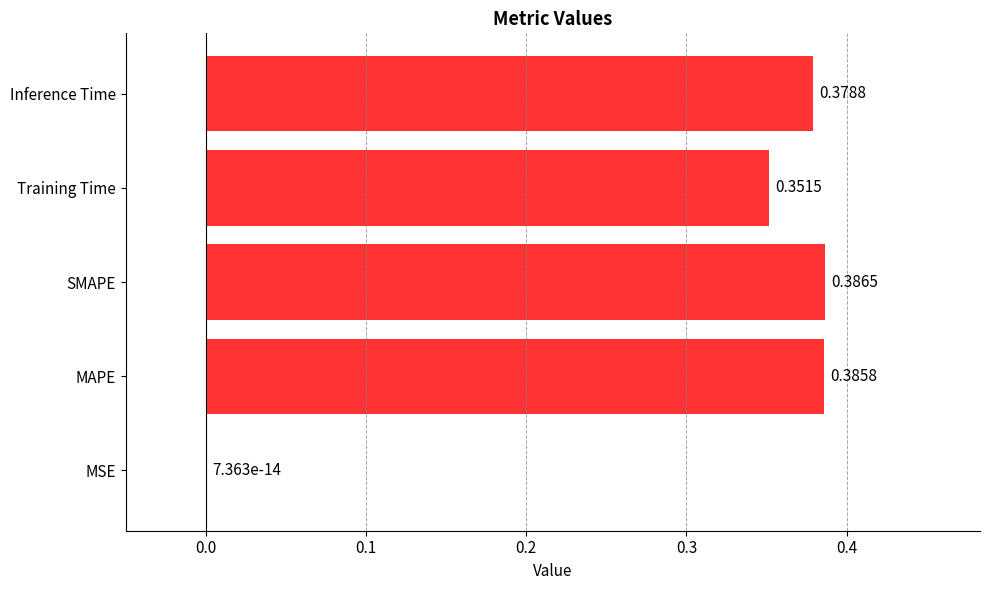

What is the average value?

0.3